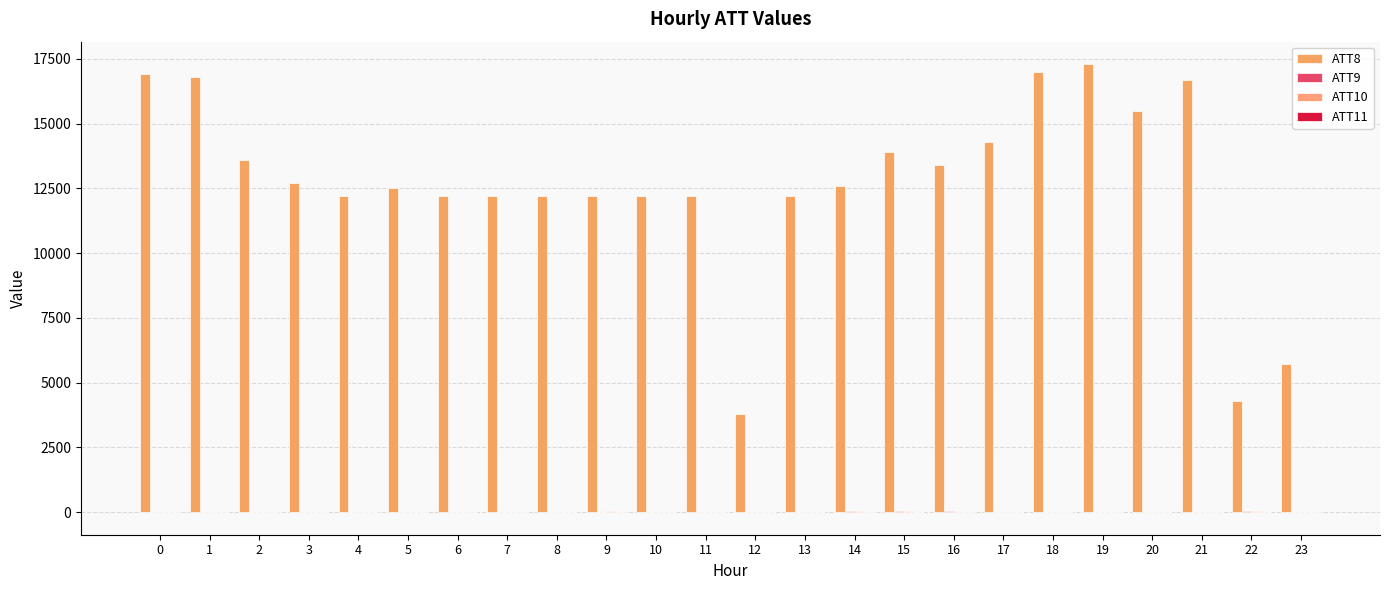

At which category is the sum across all series the highest?

19